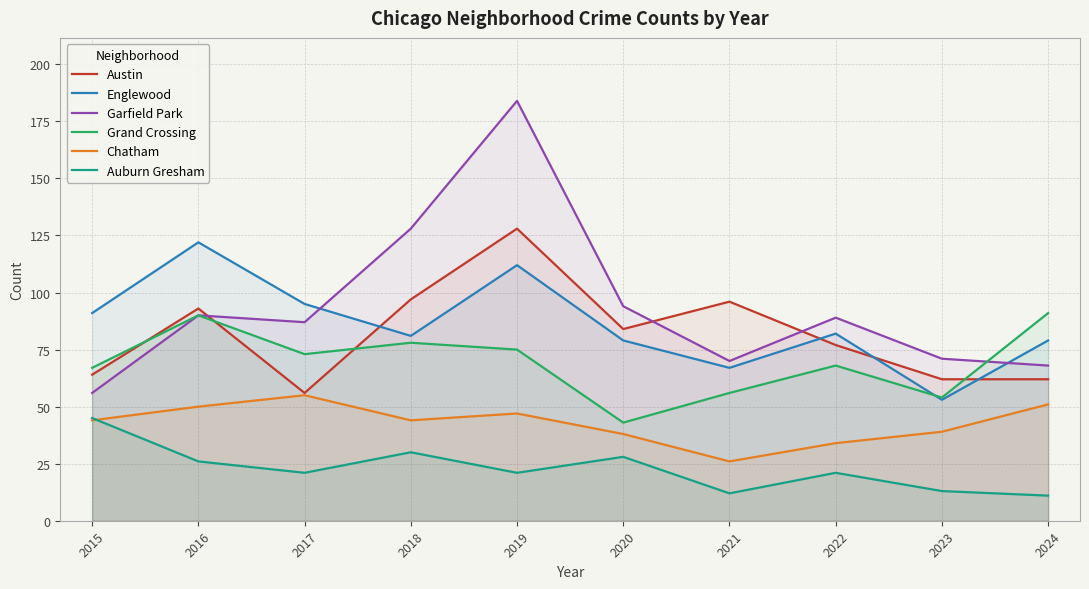

What is the difference between the second highest and minimum values in the Grand Crossing series?

47